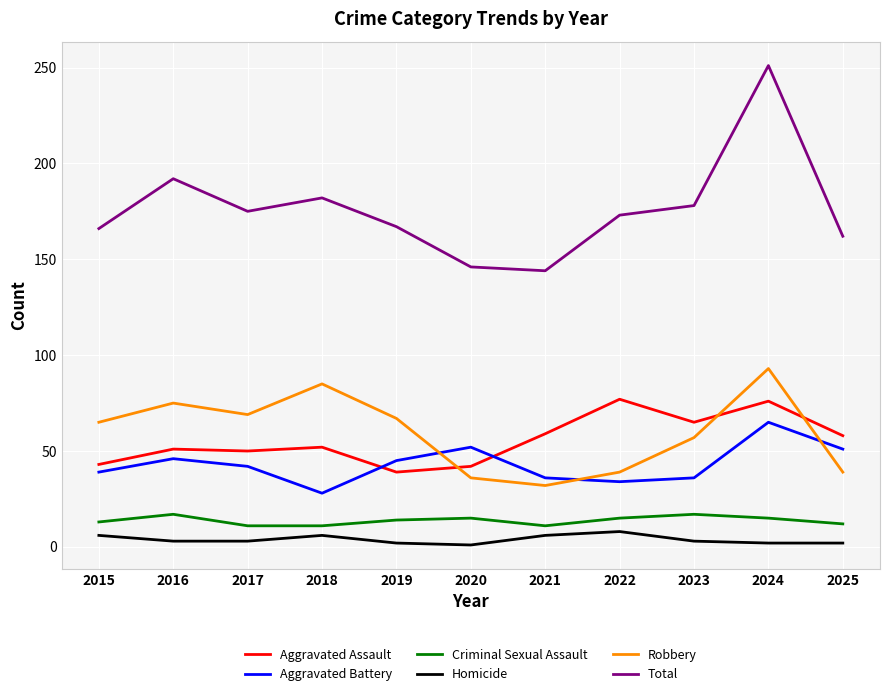

At which category does Total reach its first local valley?

2017